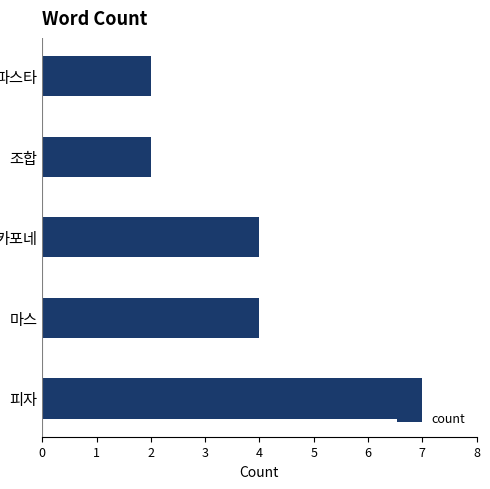

What is the difference between the maximum and minimum values?

5